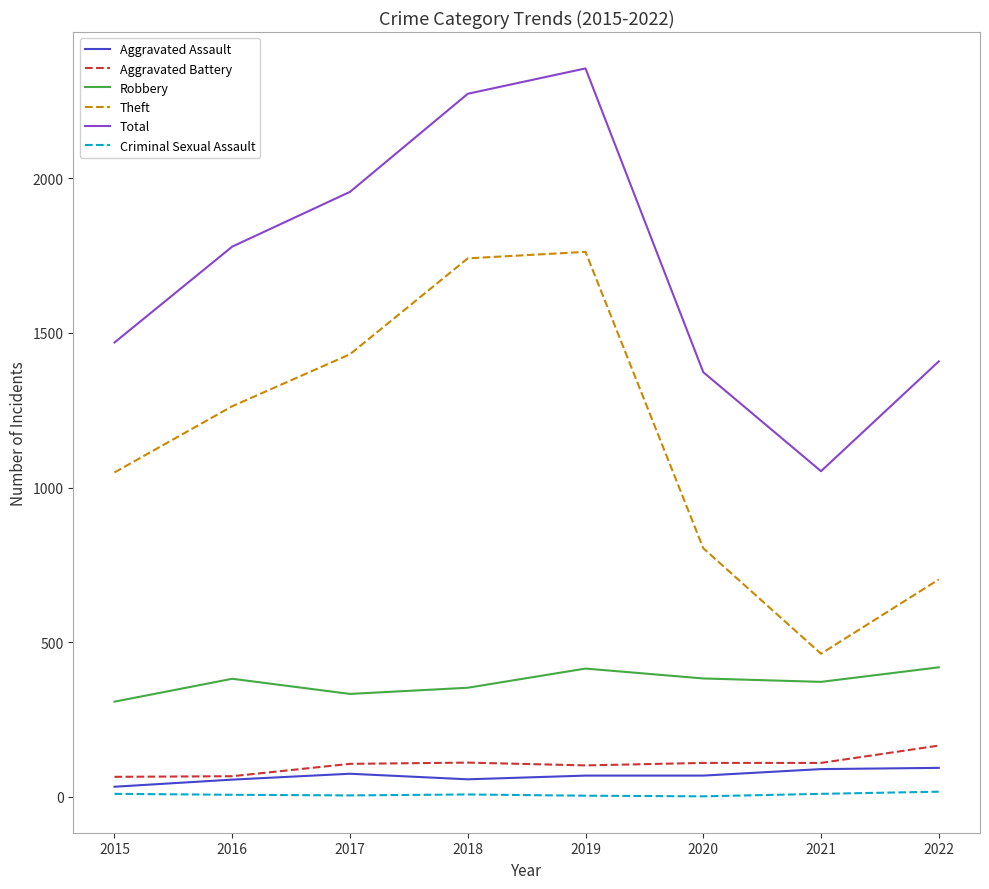

At which label does Aggravated Battery first exceed 110?

2018